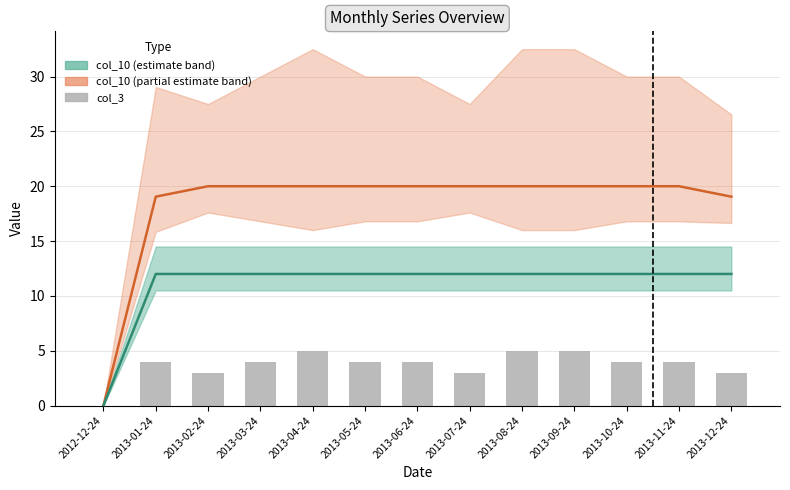

Is it true that col_5 equals 6.2 at 2013-04-24?

False